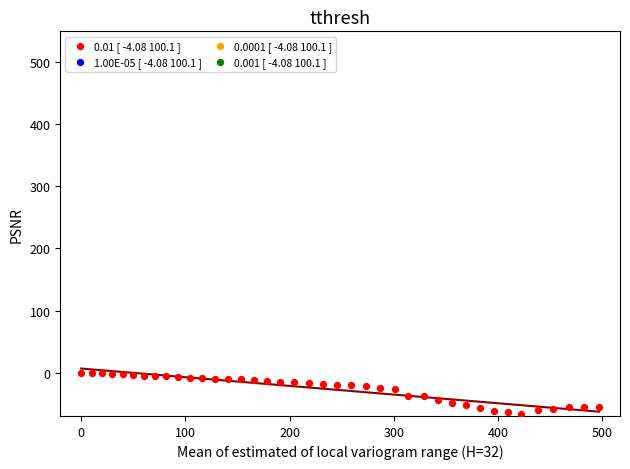

What is the range of X values (max minus min)?

497.1